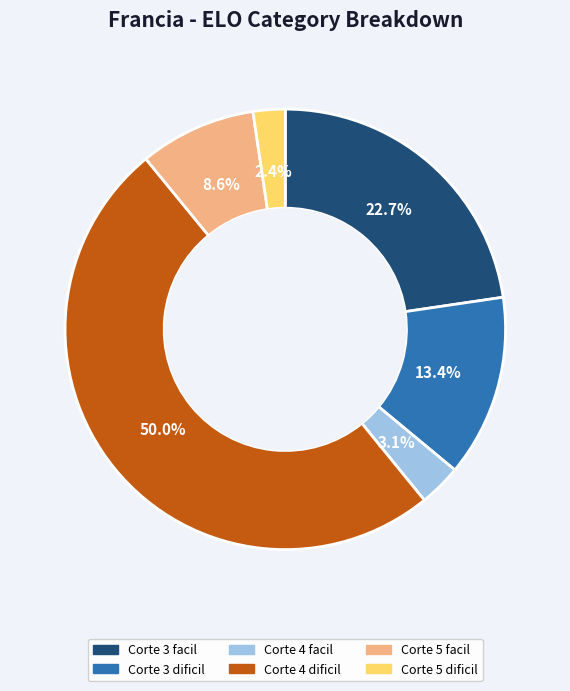

How many slices are in this pie chart?

6